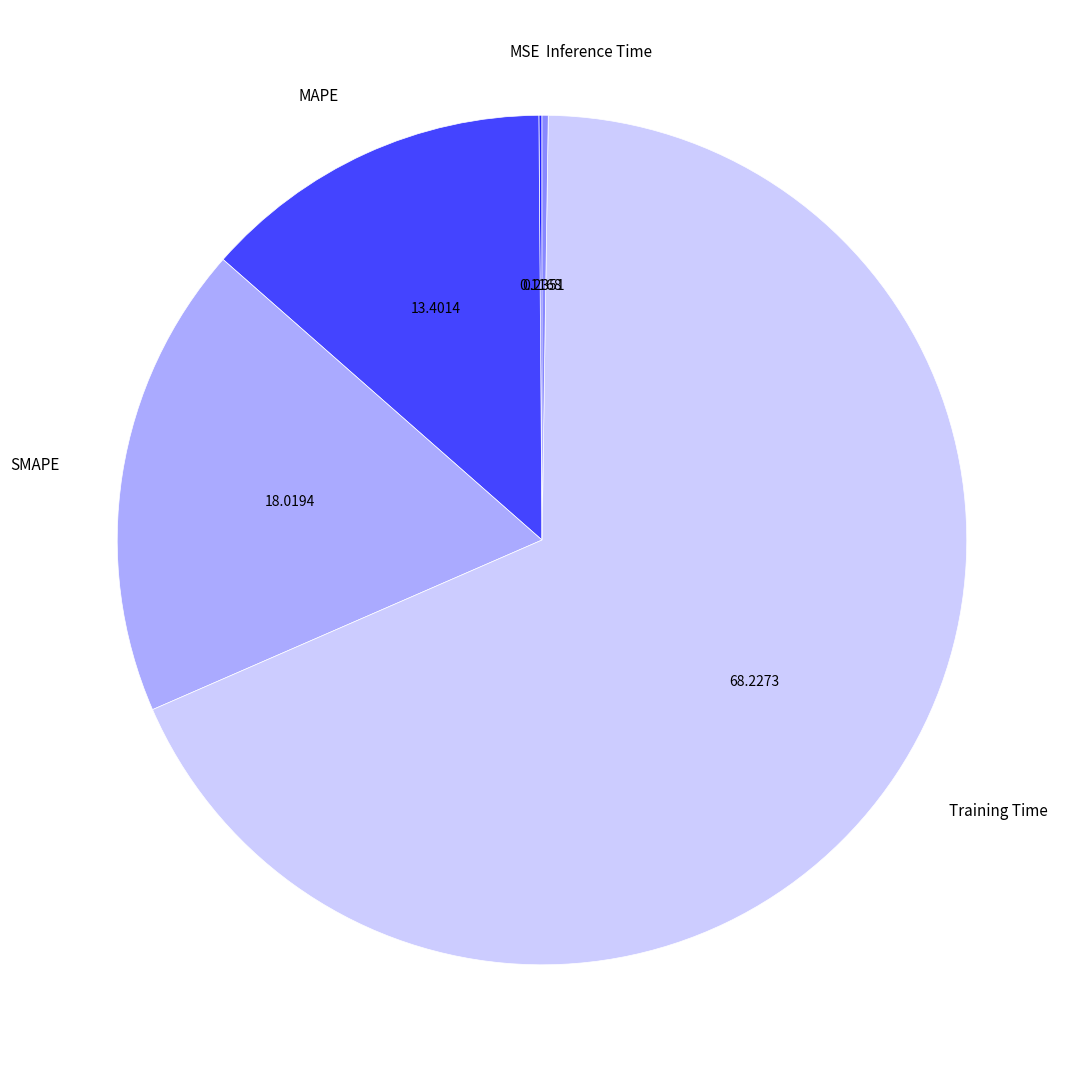

Which category has the biggest portion of the pie?

Training Time